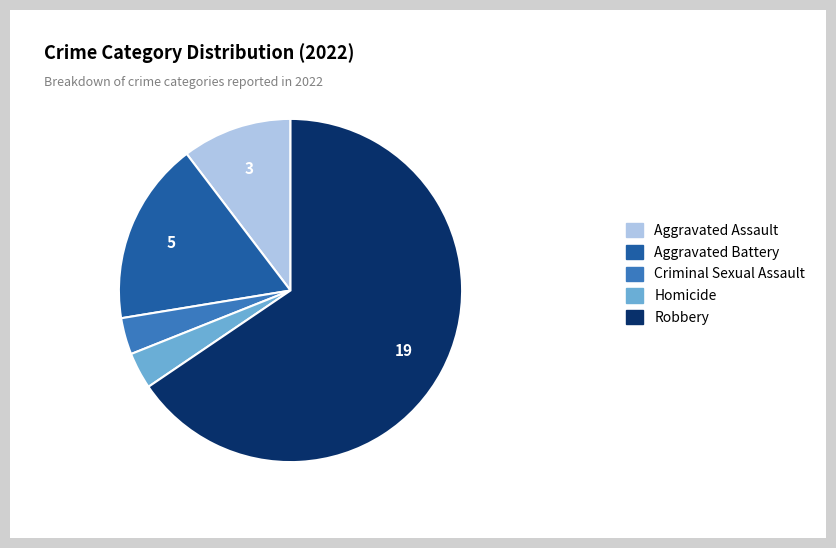

The Criminal Sexual Assault slice represents 3% of the pie. True or false?

True